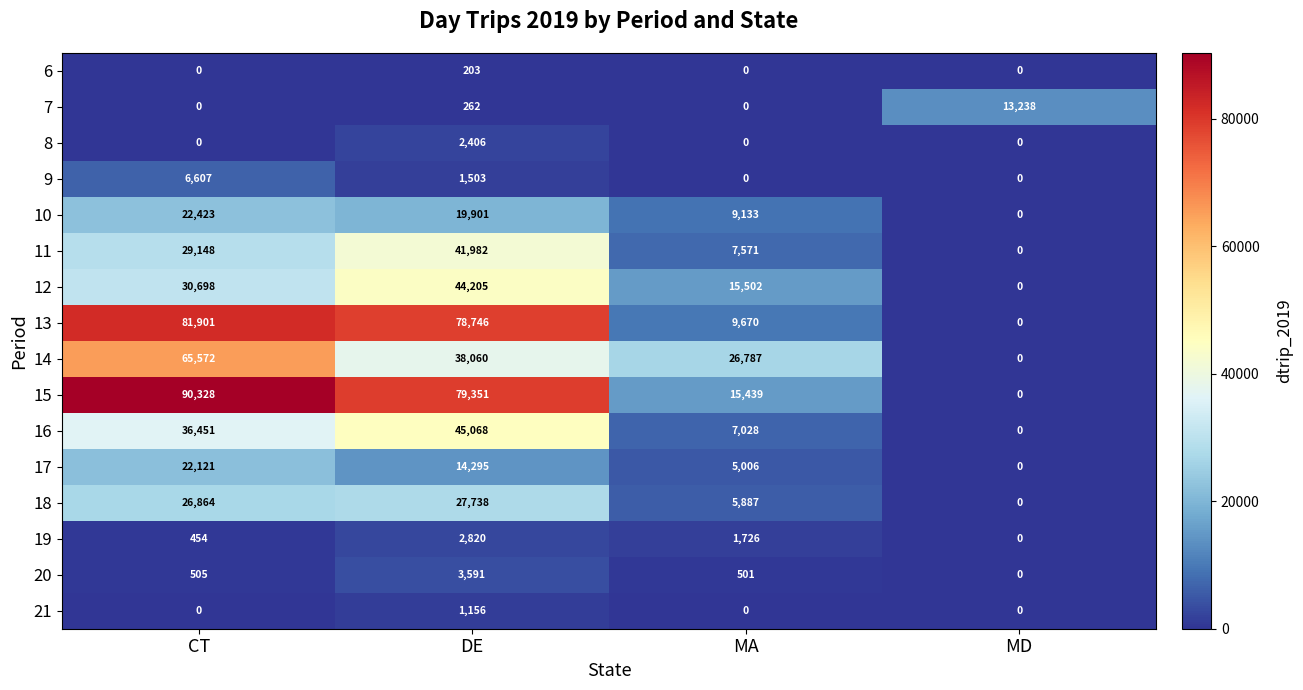

Rank the categories by 10 value from lowest to highest.

MD, MA, DE, CT